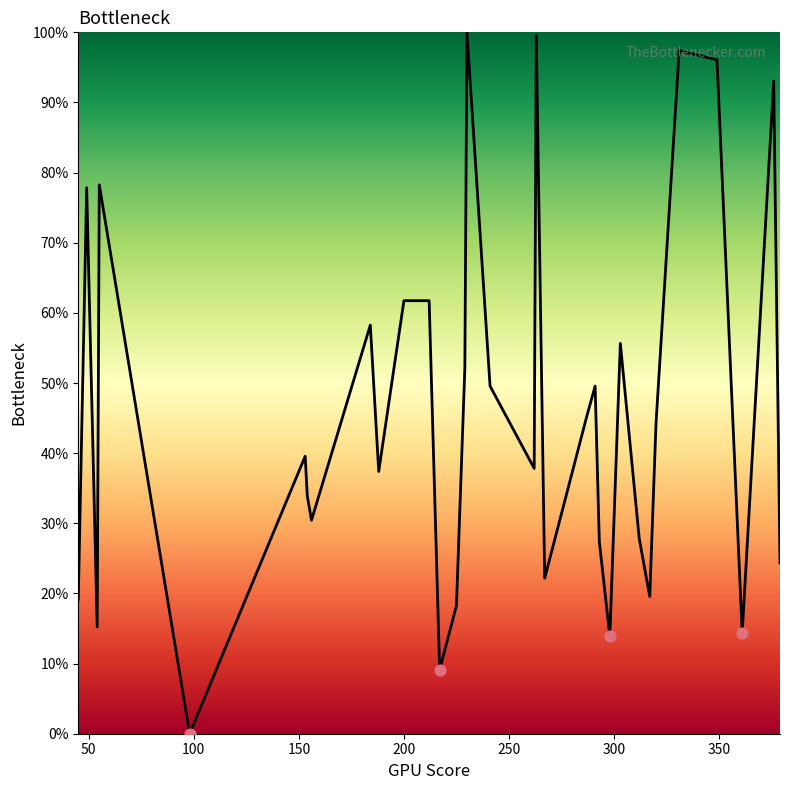

Is this an area chart (filled region under the line)?

Yes